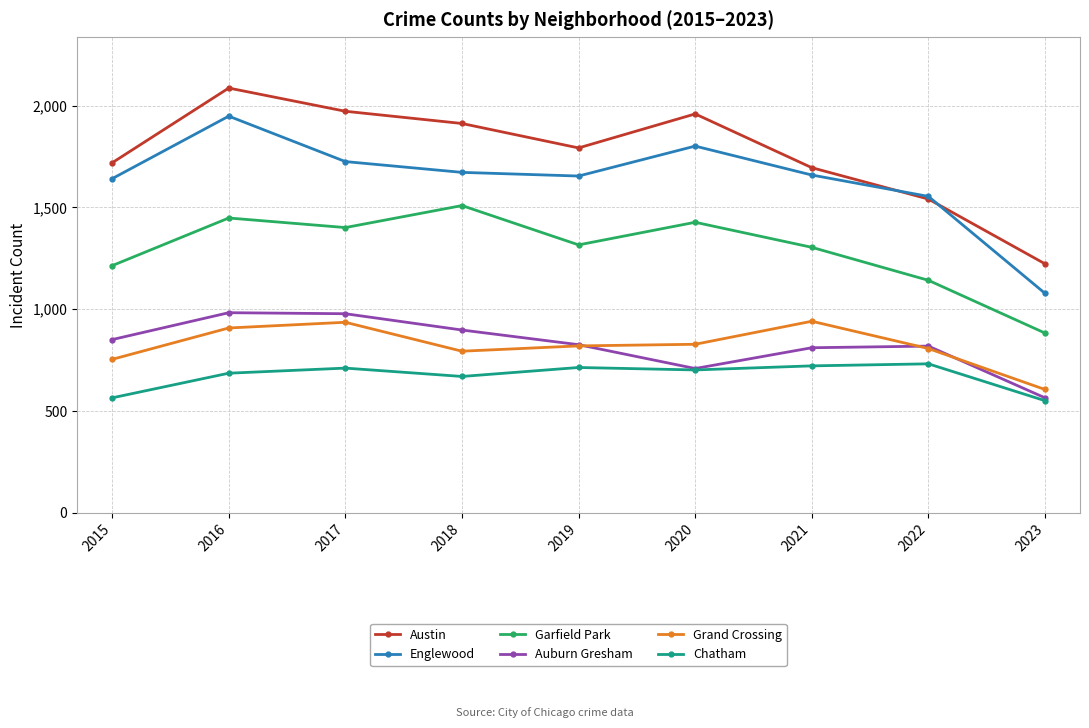

What is the difference between the maximum and minimum values in the Austin series?

863